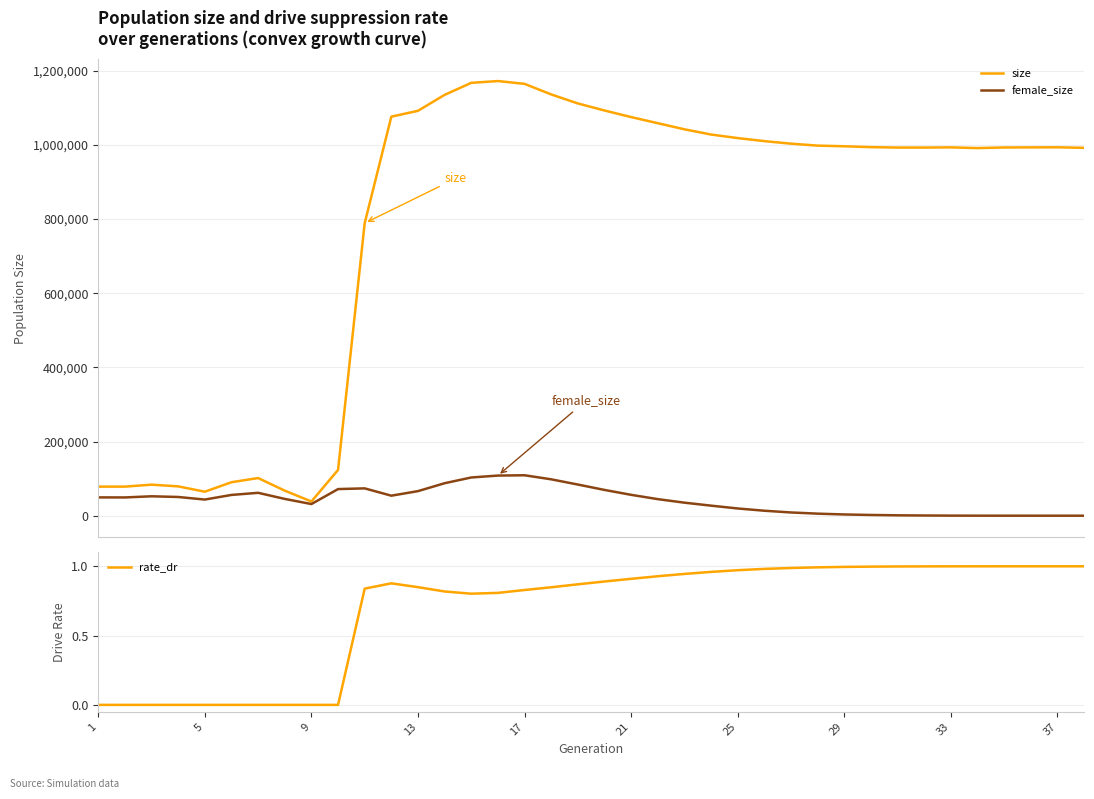

True or false: female_size has more than 0 points higher than both neighbors.

True